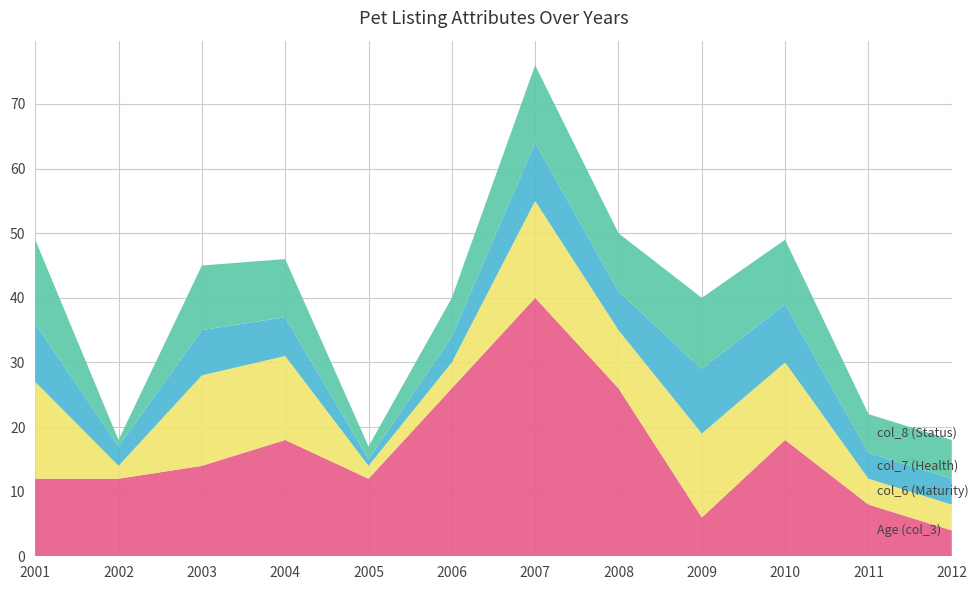

Reading left to right, what are all the values shown in this chart?

Age (col_3): 2001=12	2002=12	2003=14	2004=18	2005=12	2006=26	2007=40	2008=26	2009=6	2010=18	2011=8	2012=4
col_6 (Maturity): 2001=15	2002=2	2003=14	2004=13	2005=2	2006=4	2007=15	2008=9	2009=13	2010=12	2011=4	2012=4
col_7 (Health): 2001=9	2002=3	2003=7	2004=6	2005=1	2006=4	2007=9	2008=6	2009=10	2010=9	2011=4	2012=4
col_8 (Status): 2001=13	2002=1	2003=10	2004=9	2005=2	2006=6	2007=12	2008=9	2009=11	2010=10	2011=6	2012=6